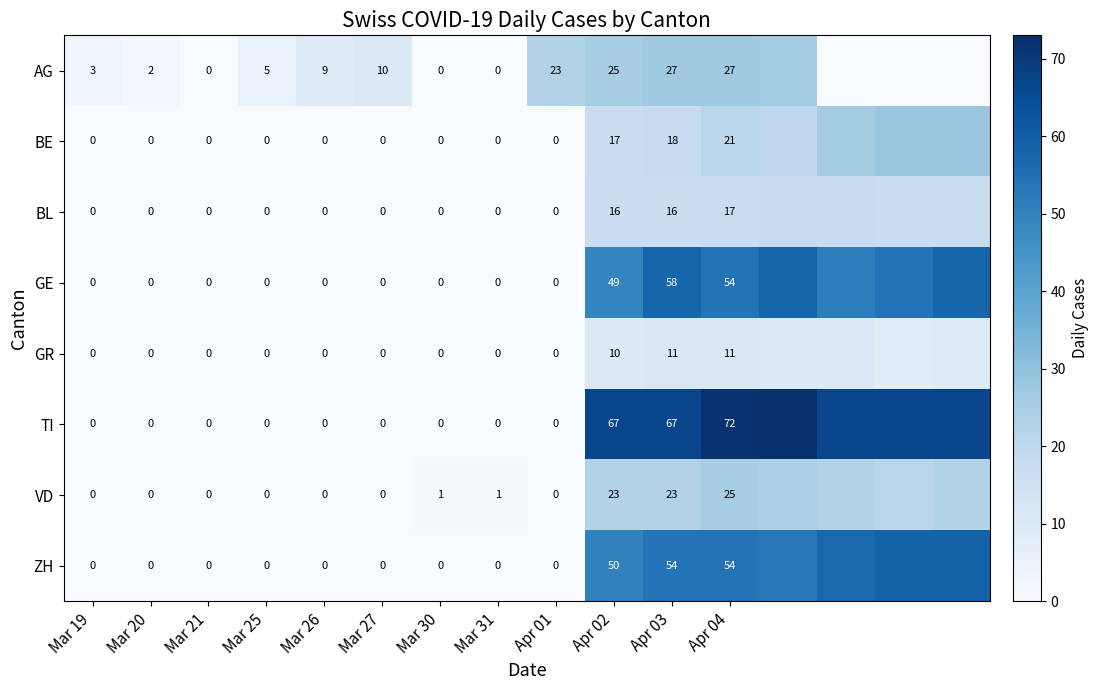

Is the value of GR at Apr 02 greater than the value of ZH at Apr 02?

No